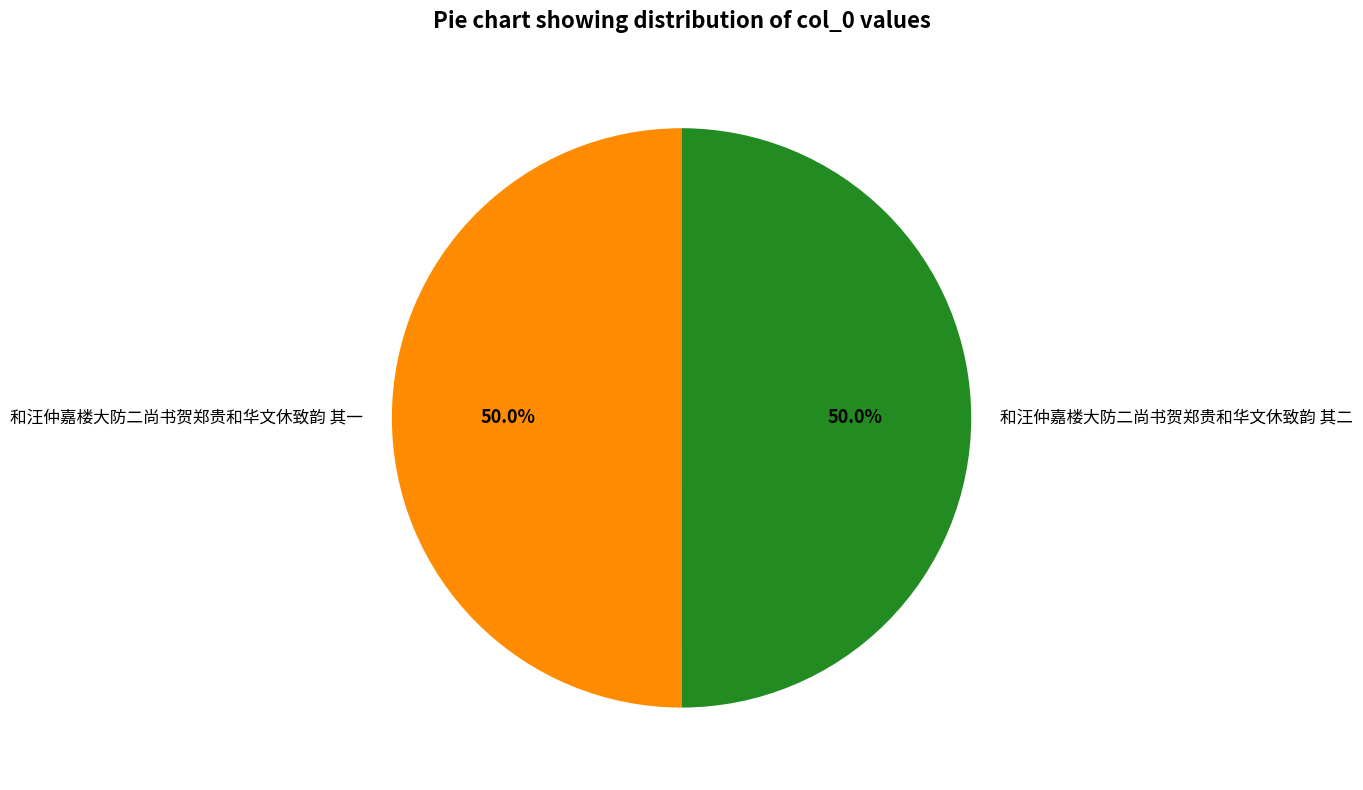

To the nearest percent, what portion does 和汪仲嘉楼大防二尚书贺郑贵和华文休致韵 其一 represent?

50%